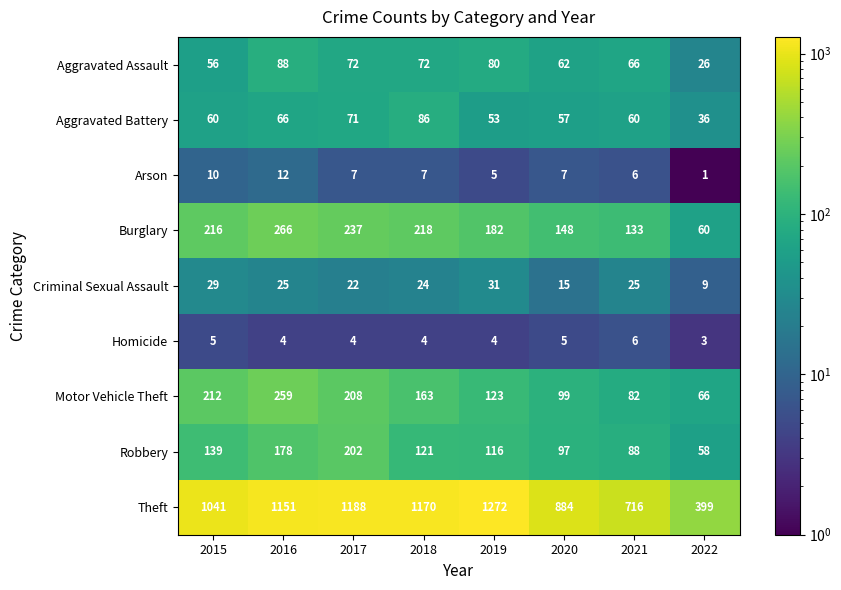

How many categories are shown in the chart?

8